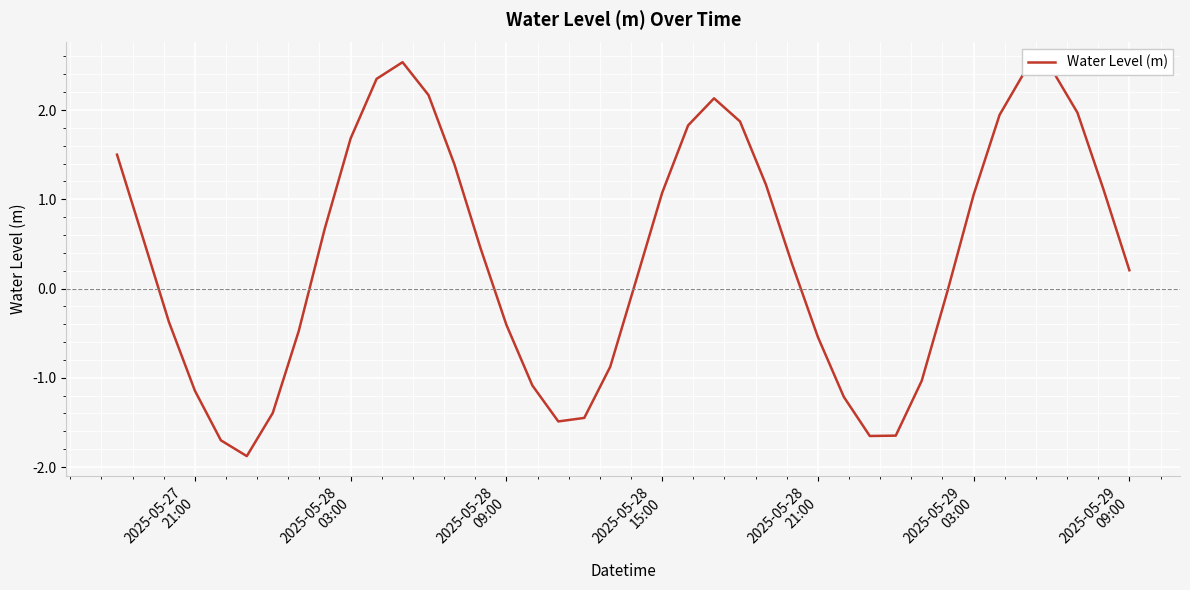

What is the maximum value shown in the chart?

2.5